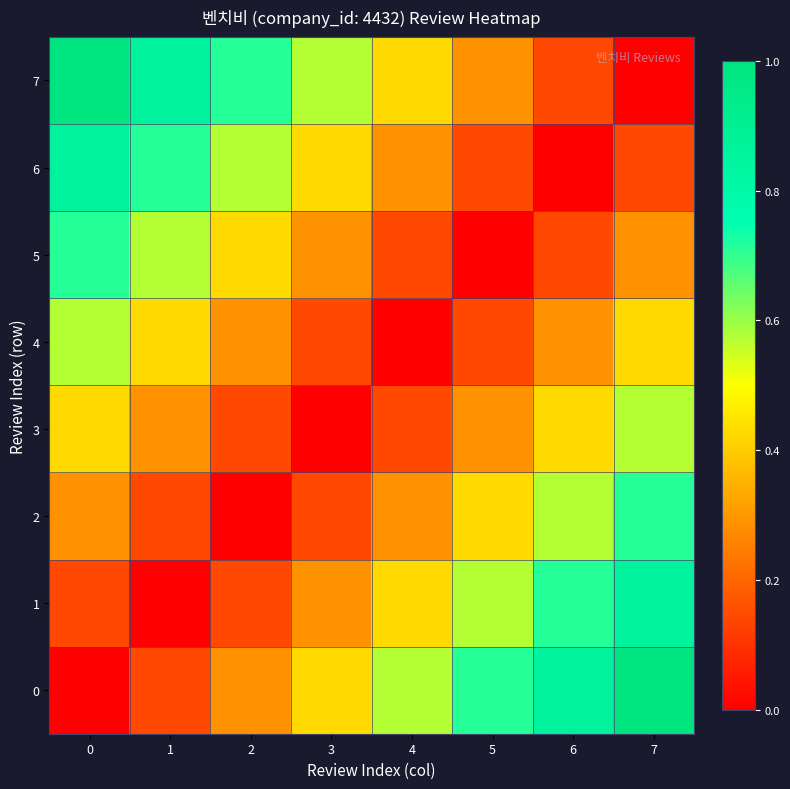

Between 5 and 6, which is larger?

6